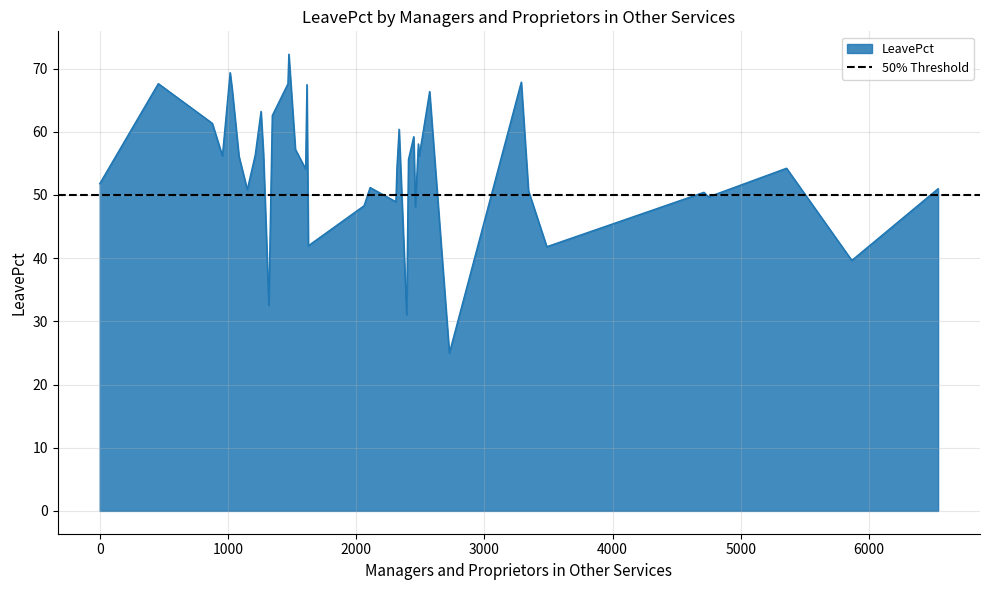

How many lines are shown in the chart?

1